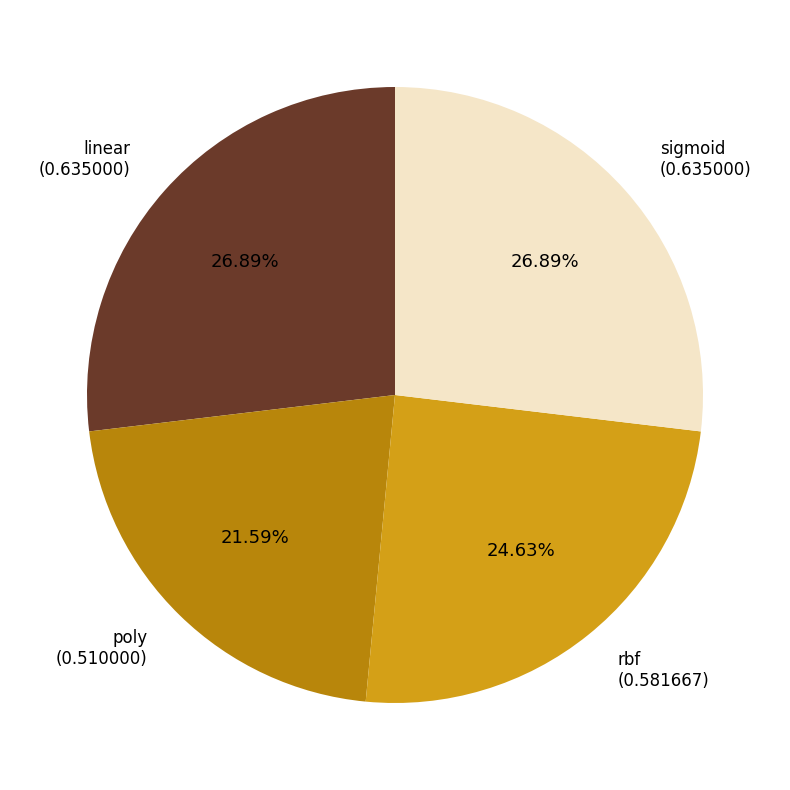

Is there a majority slice in this chart?

No